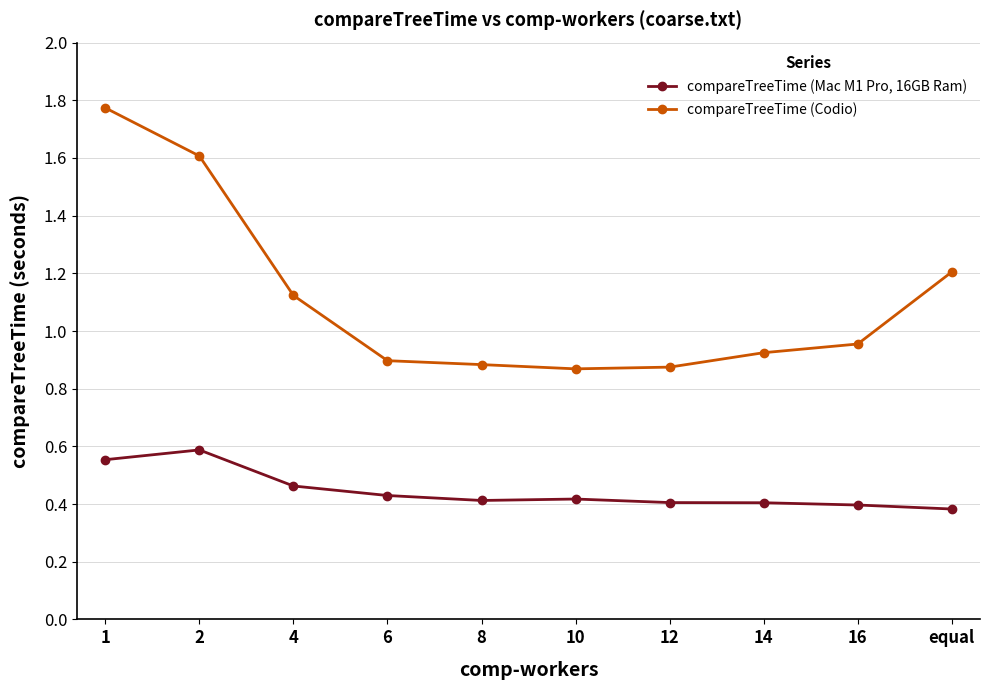

Does the chart display data point markers on the line(s)?

Yes